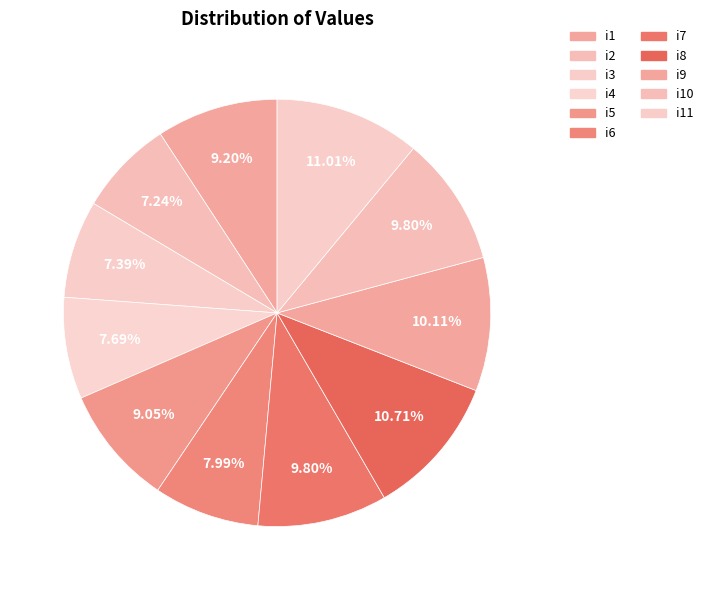

Which slice is the smallest?

i2